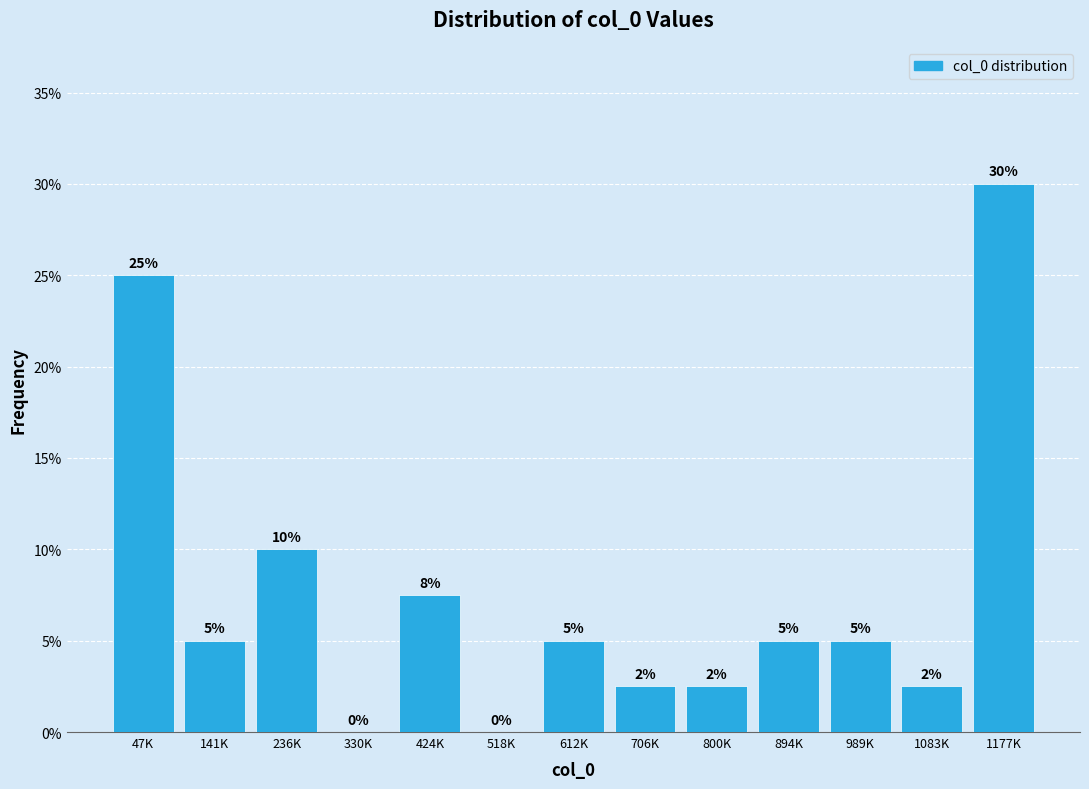

Is it true that the value at 141K is 7.3?

False